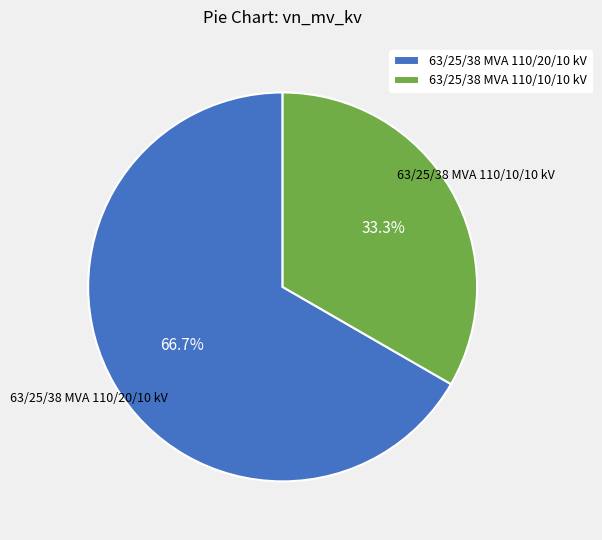

What is the smallest slice in the pie chart?

63/25/38 MVA 110/10/10 kV